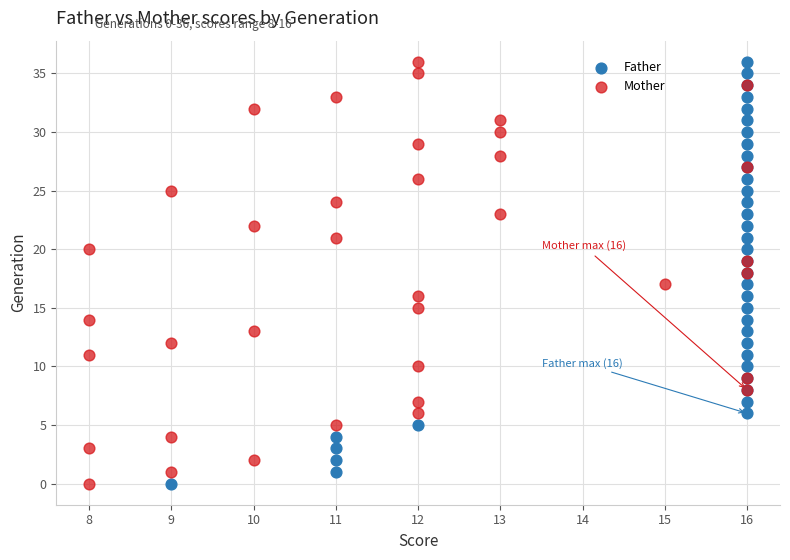

What are all the series names shown in the legend?

Father, Mother